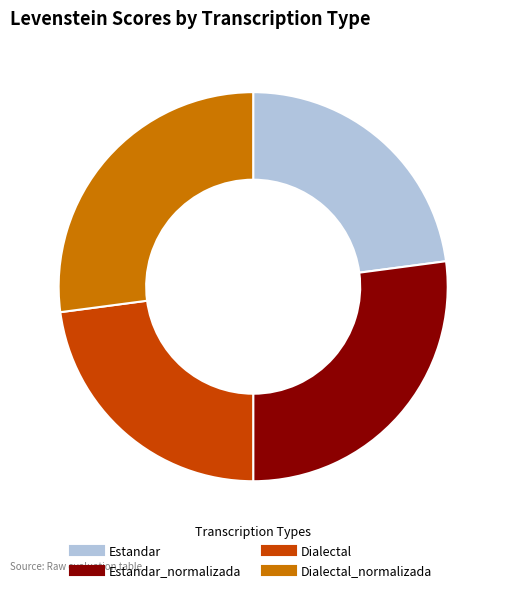

Is there a majority slice in this chart?

No